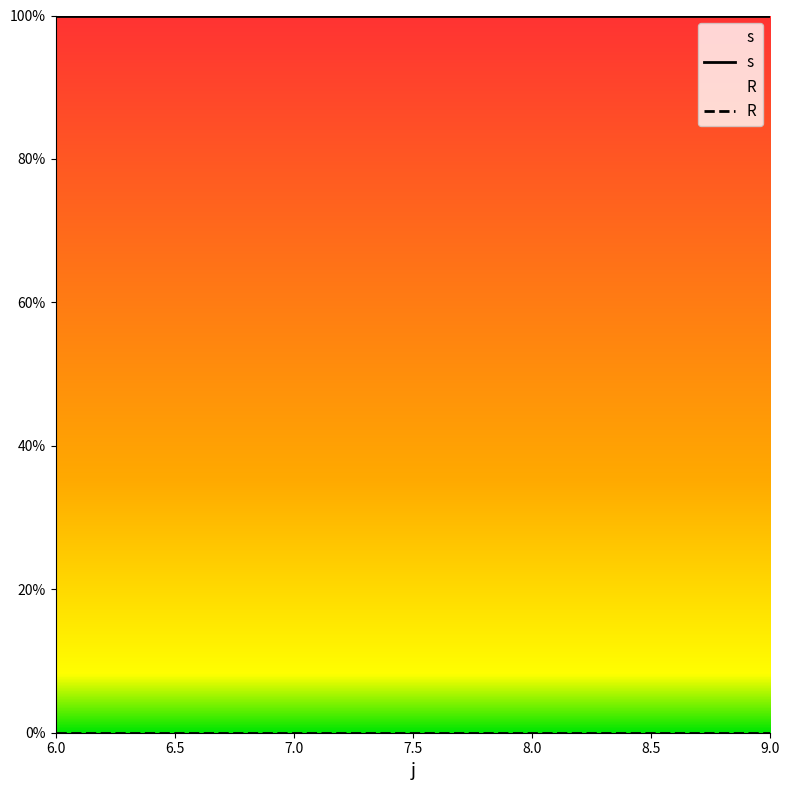

The value of s at 9 is 1. True or false?

True